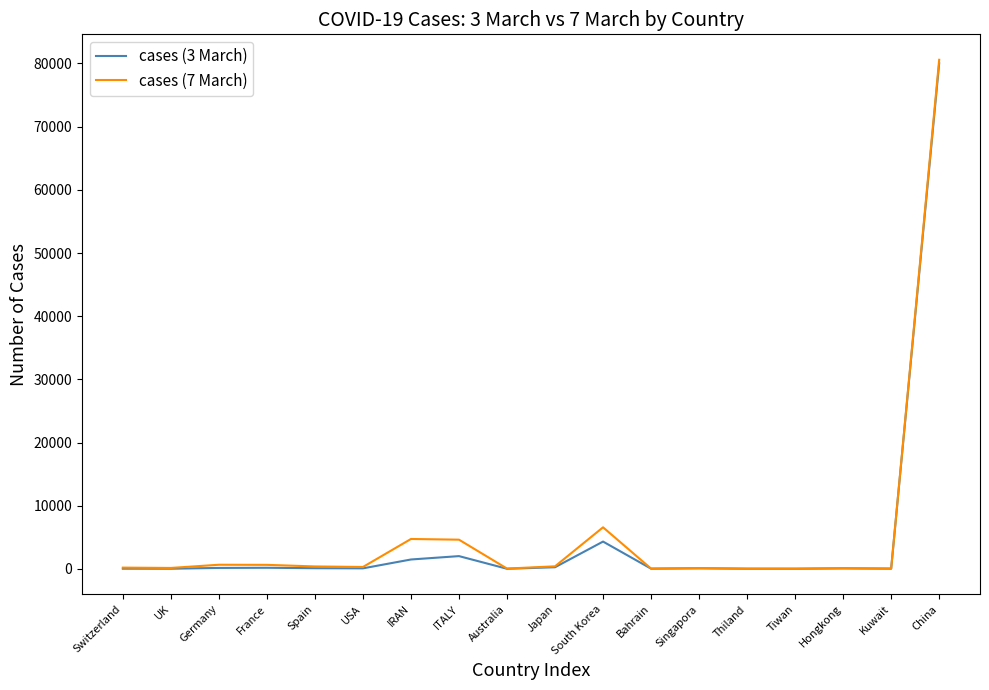

Which series changed the most between USA and IRAN?

cases (7 March)